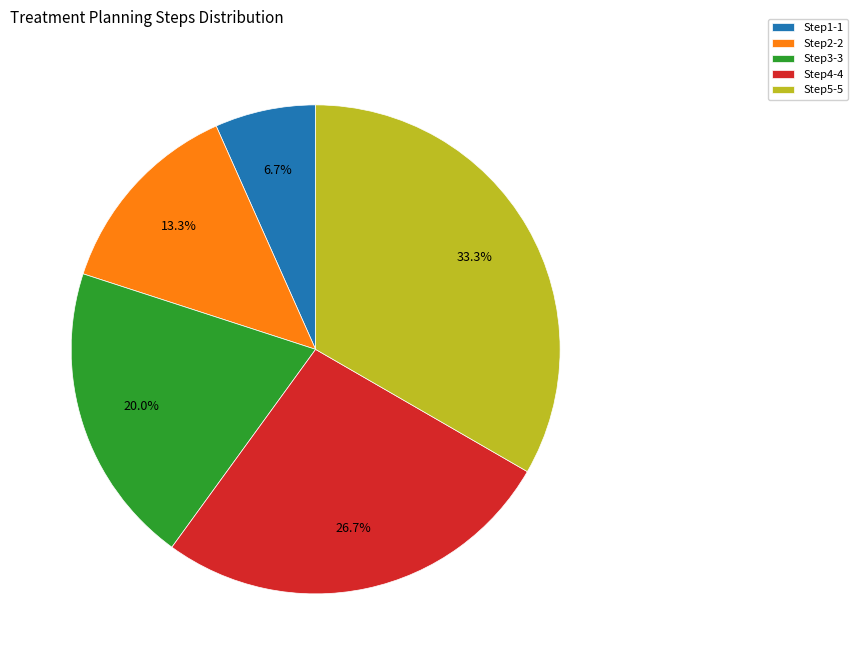

Rank the categories by value from lowest to highest.

Step1-1, Step2-2, Step3-3, Step4-4, Step5-5